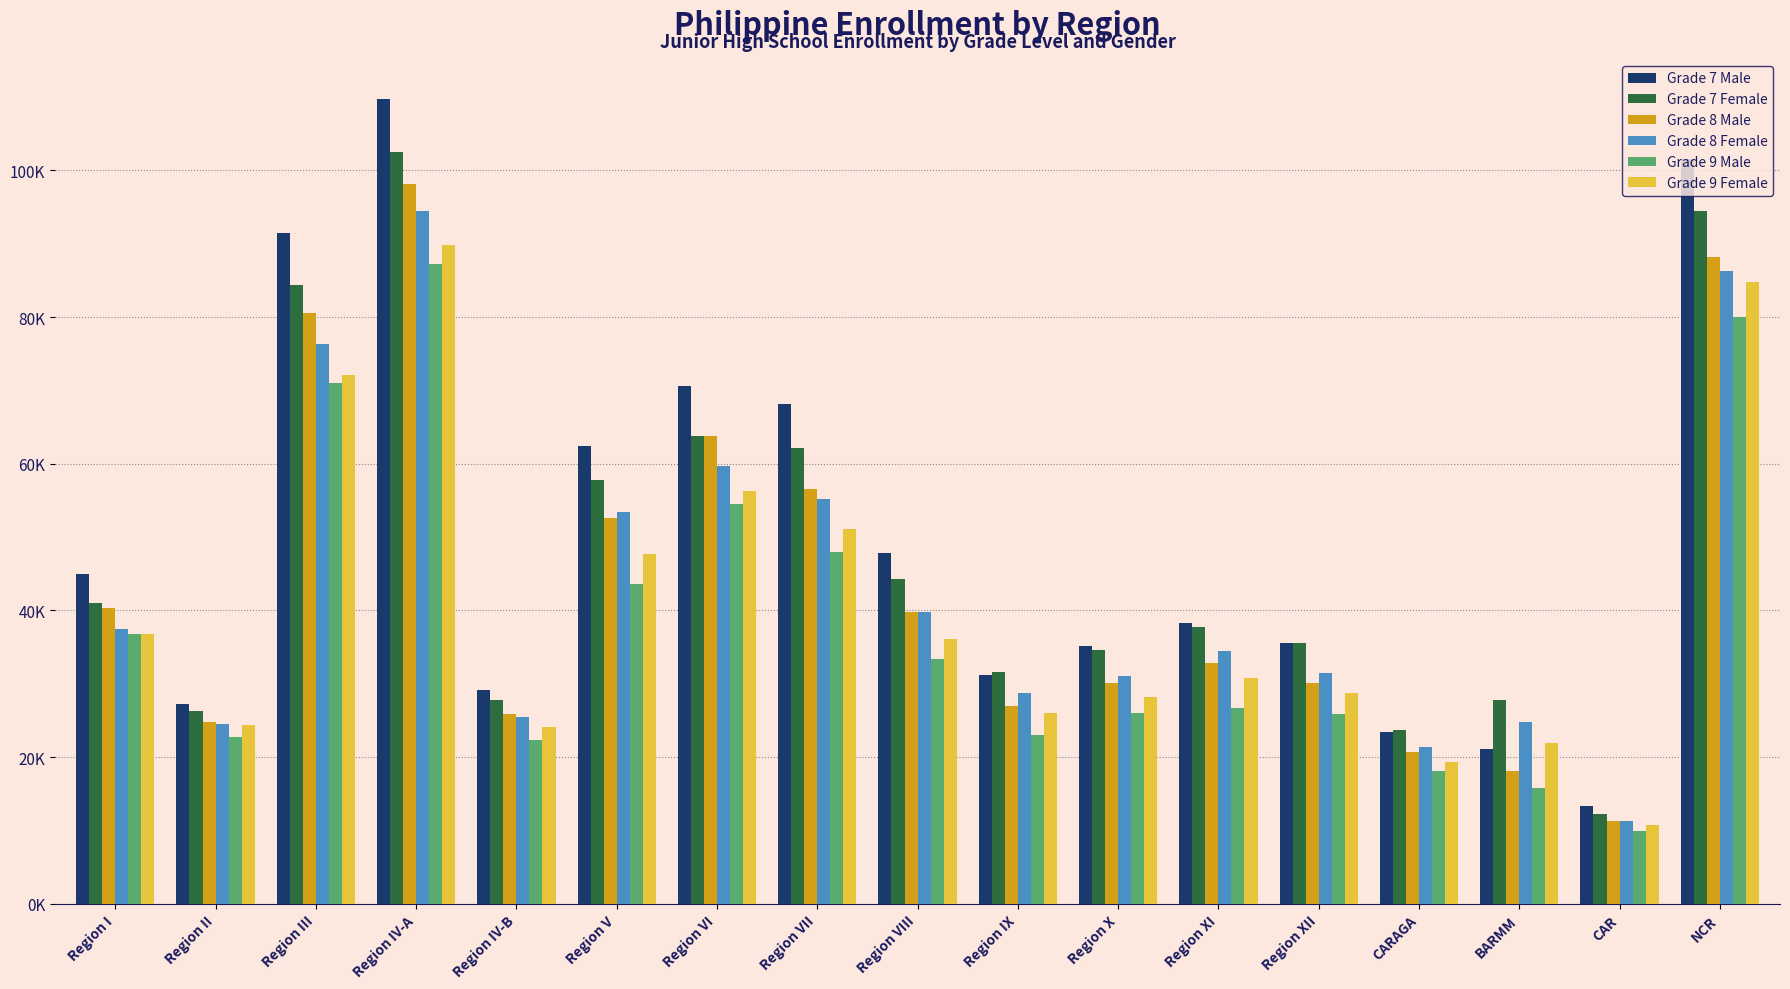

What is the difference between the second highest and second lowest values in the Grade 9 Female series?

65559